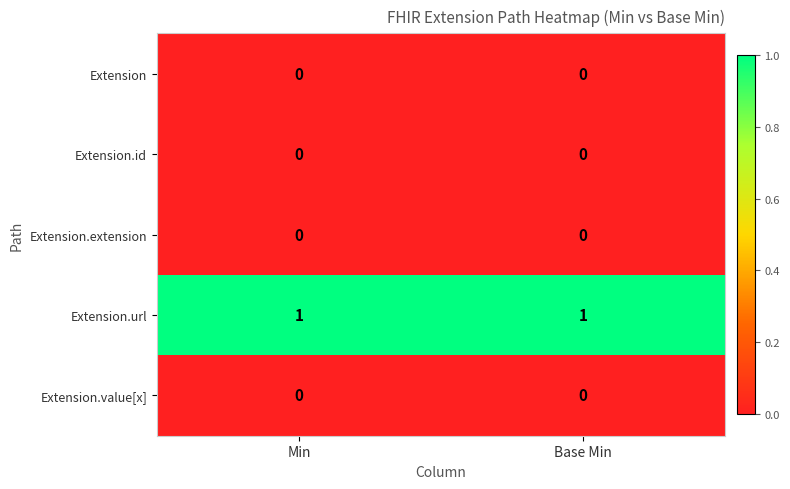

What is the total value across all series at Min?

1